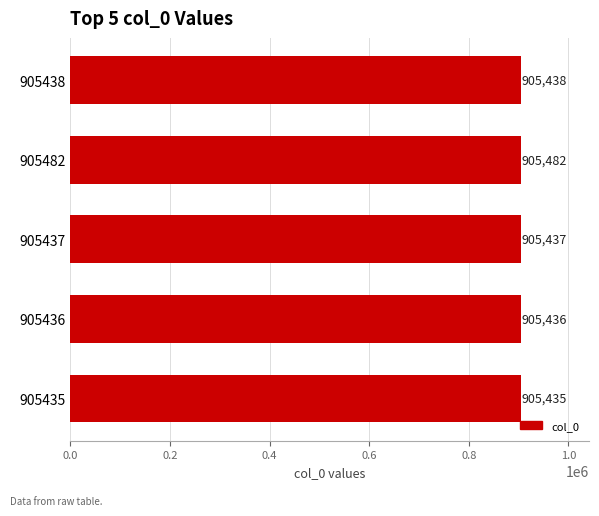

At which label is the value closest to 905458?

905438